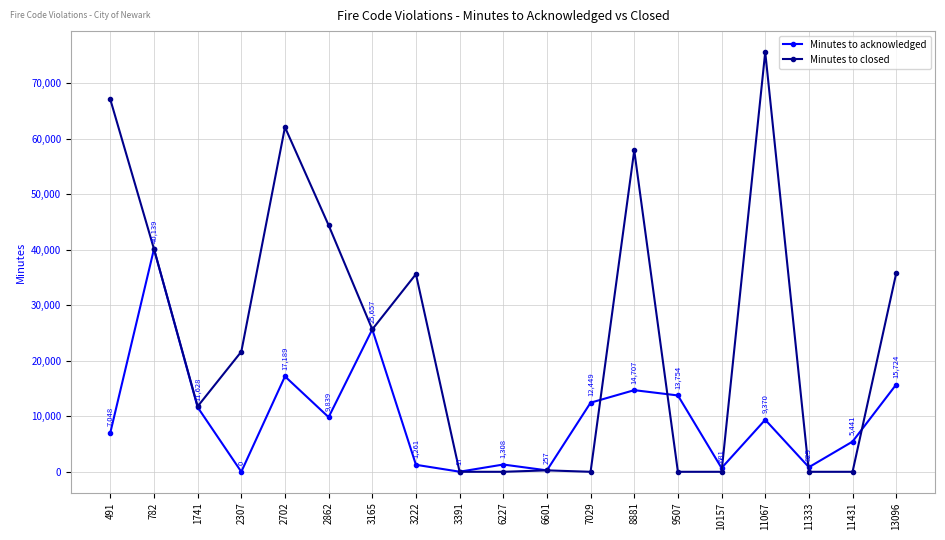

What is the maximum value shown in the chart?

75611